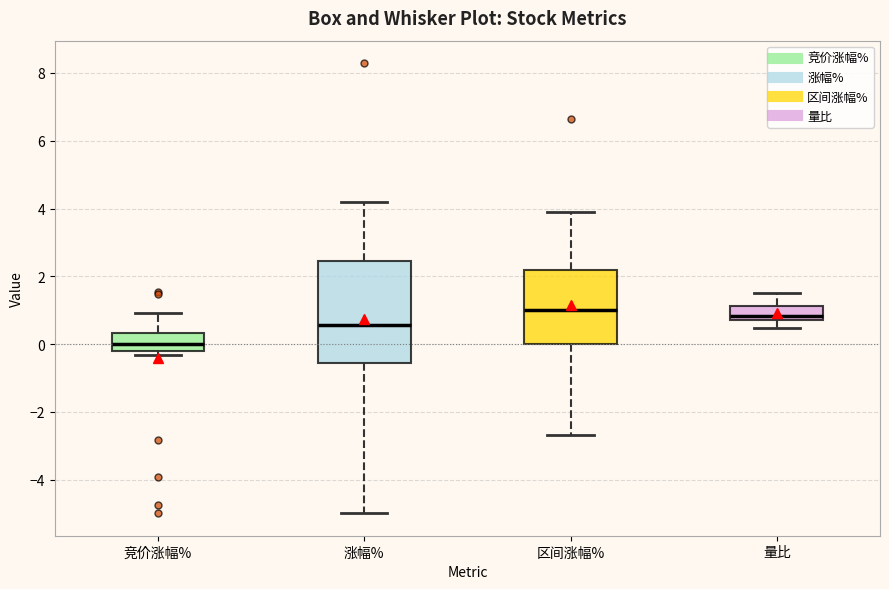

Reading left to right, transcribe this box plot: for each box, give where its median line is, the range the box spans, and where its two whiskers end, as read against the y-axis. The values are not printed on the chart, so give them approximately, as read against the axis.

竞价涨幅%: median 0.0, box -0.2 to 0.4, whiskers -0.4 to 1.0
涨幅%: median 0.6, box -0.6 to 2.4, whiskers -5.0 to 4.2
区间涨幅%: median 1.0, box 0.0 to 2.2, whiskers -2.6 to 3.8
量比: median 0.8 (just above the box's lower edge), box 0.8 to 1.2, whiskers 0.4 to 1.4